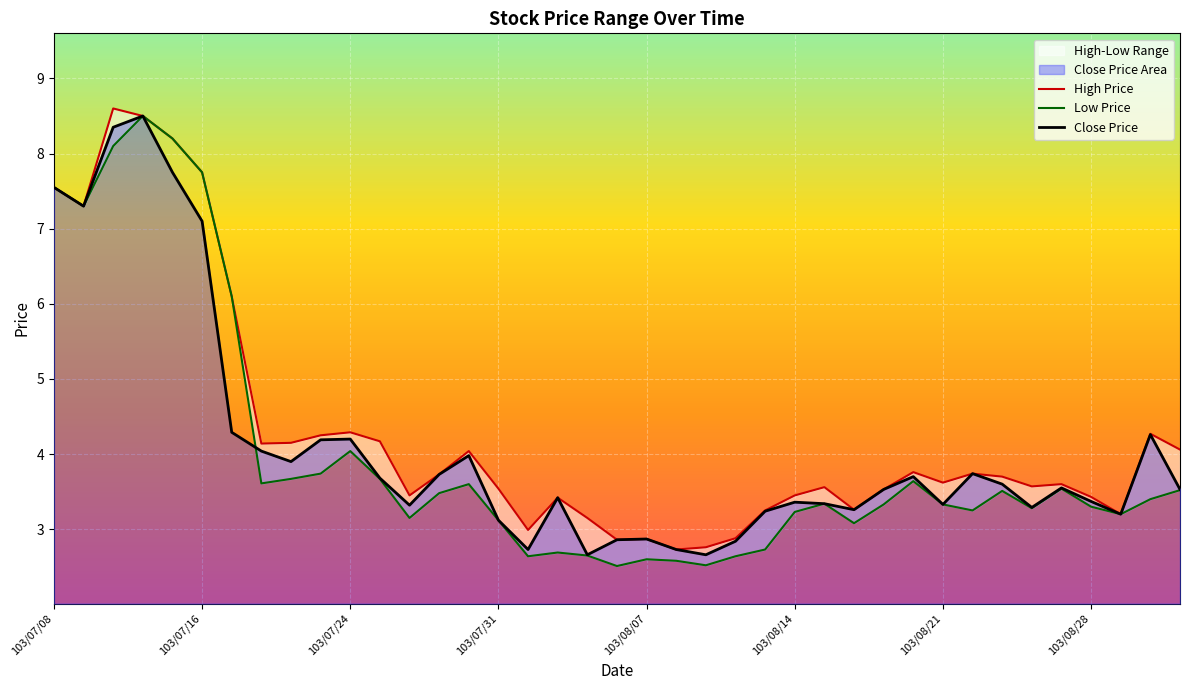

The Close Price series shows 3.4 at 103/08/04. True or false?

True